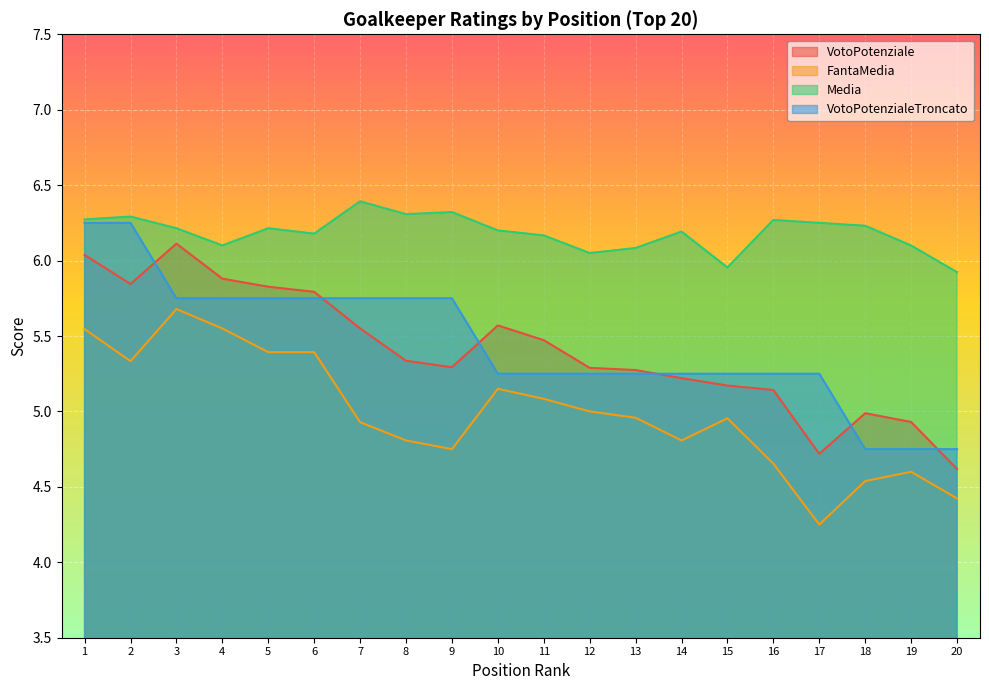

What is the value of the VotoPotenziale point at the 14th from the left?

5.2